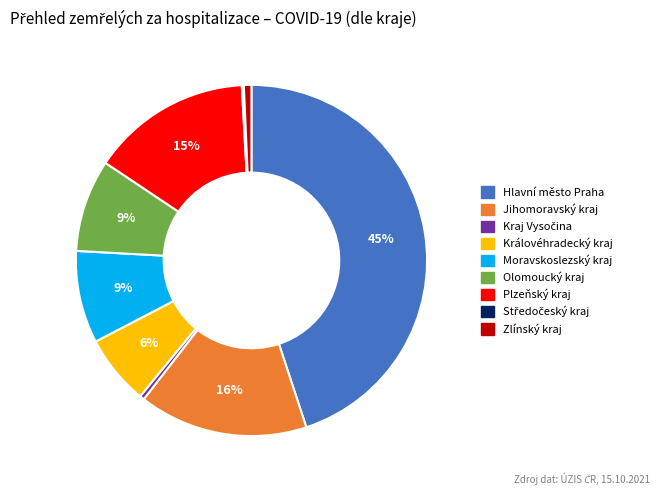

Is there any slice that represents more than half of the pie?

No